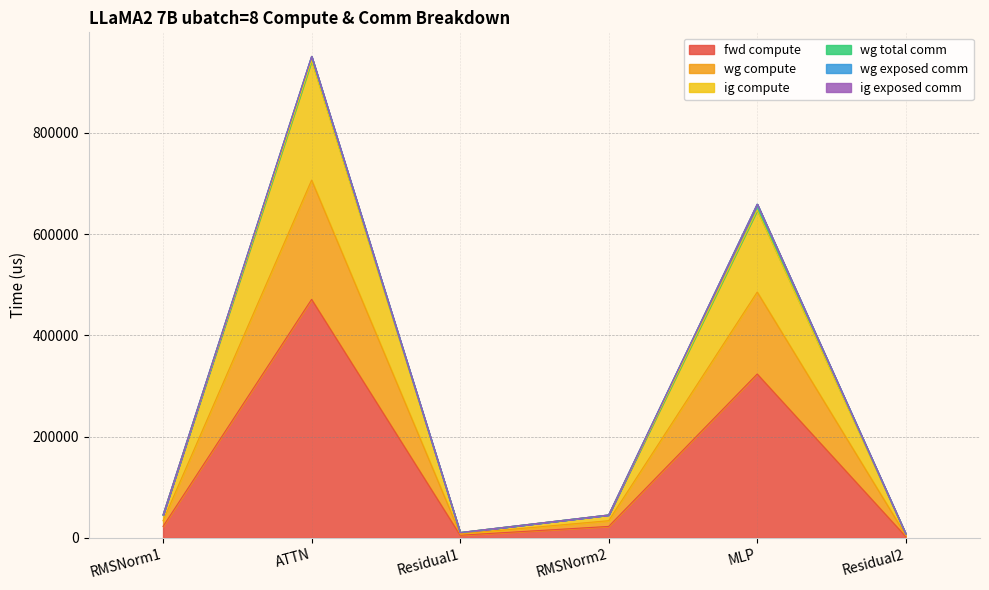

Between RMSNorm2 and Residual1, which is larger?

RMSNorm2